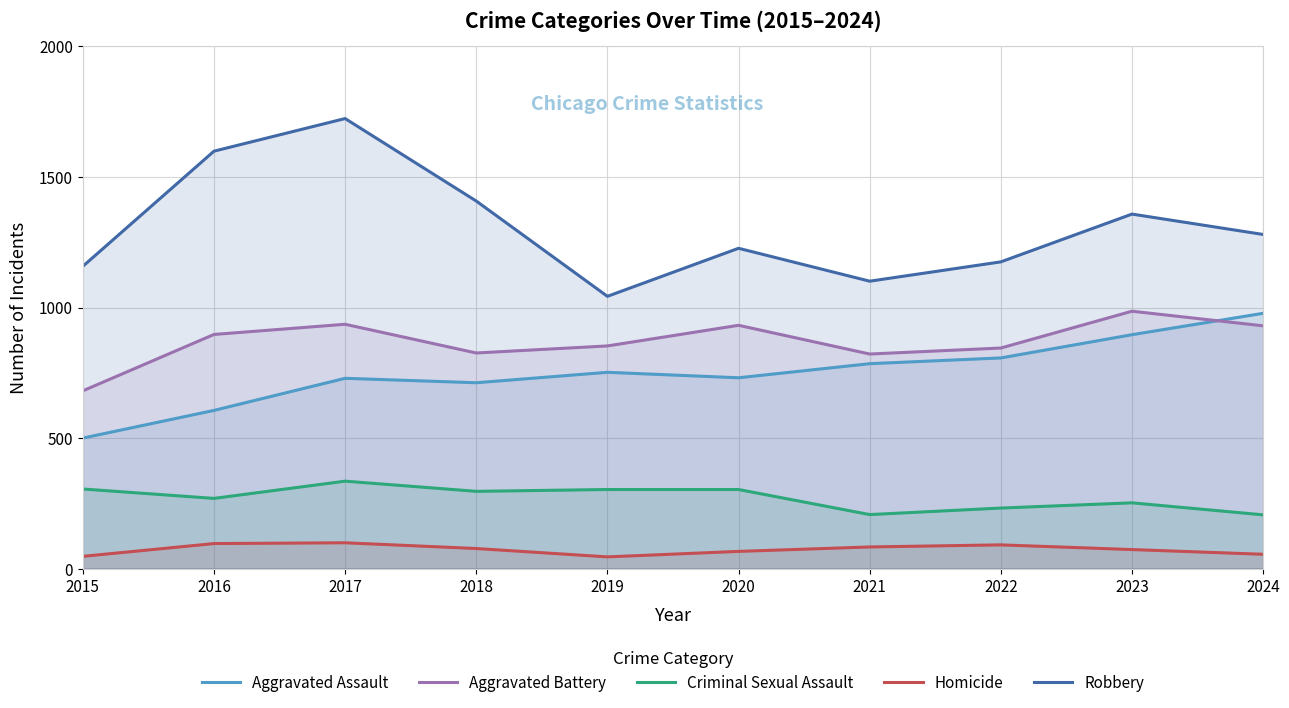

The Robbery series shows 1227 at 2020. True or false?

True